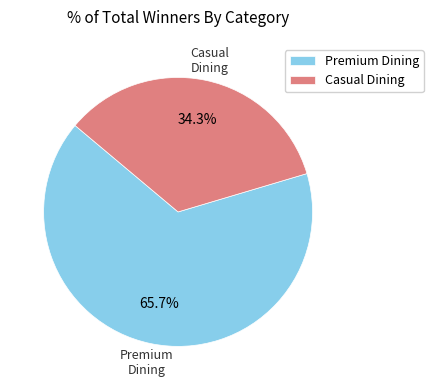

How many slices are in this pie chart?

2